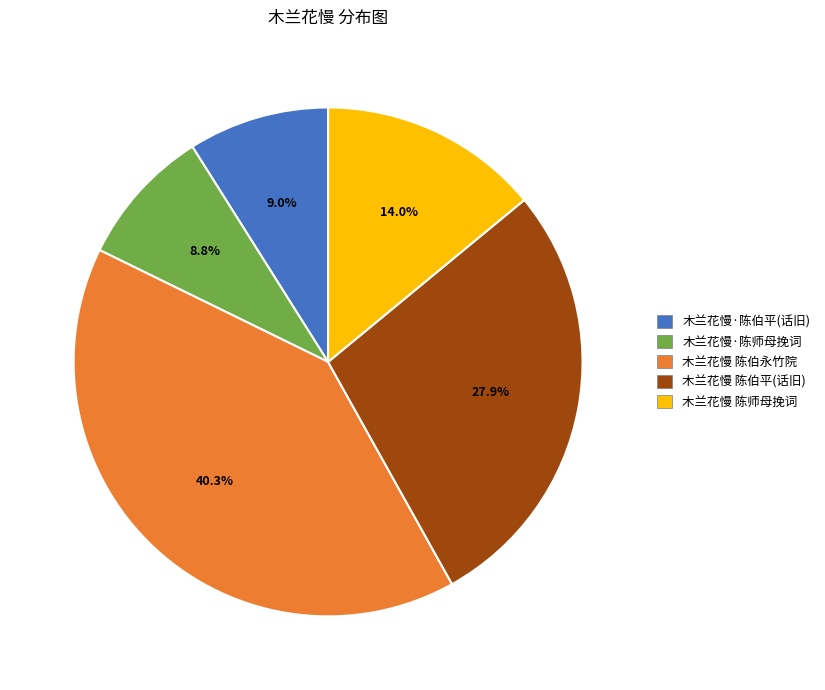

What is the total percentage of 木兰花慢·陈师母挽词 and 木兰花慢 陈师母挽词?

22.8%